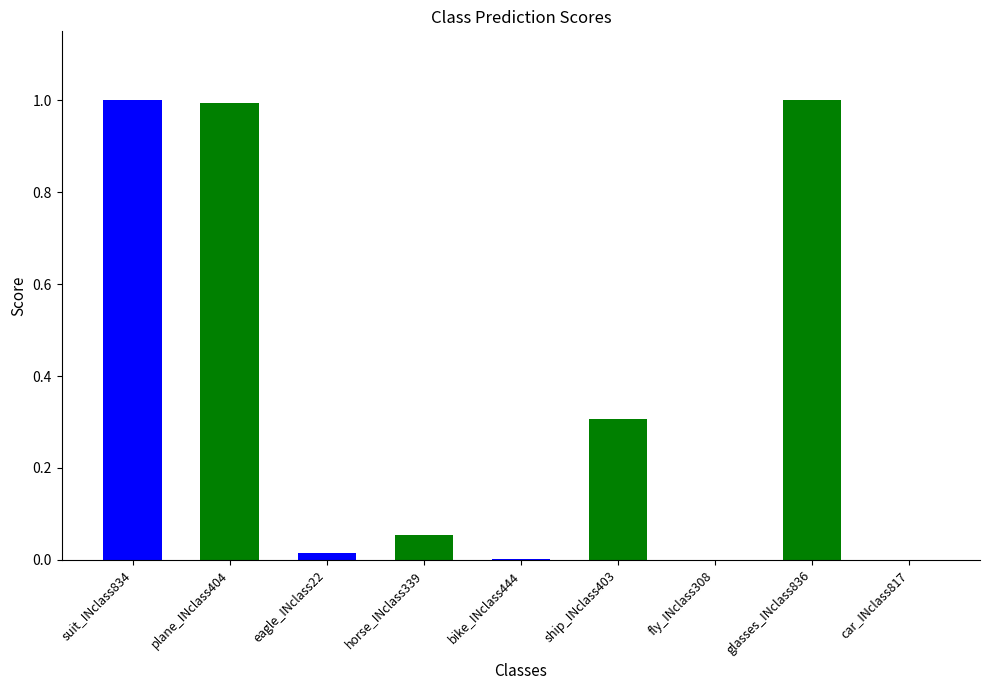

Does the chart contain any negative values?

No